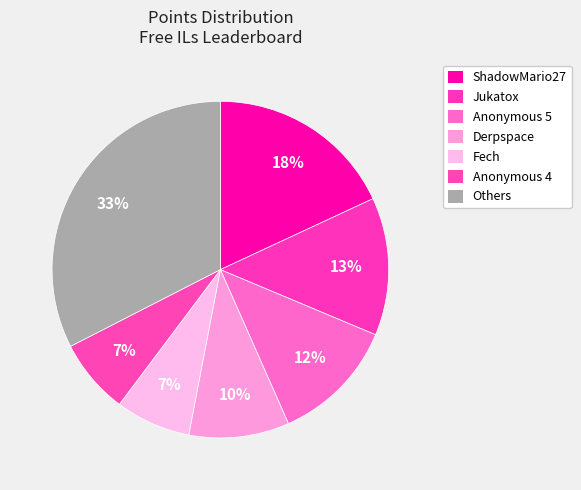

The Anonymous 4 slice represents 7% of the pie. True or false?

True